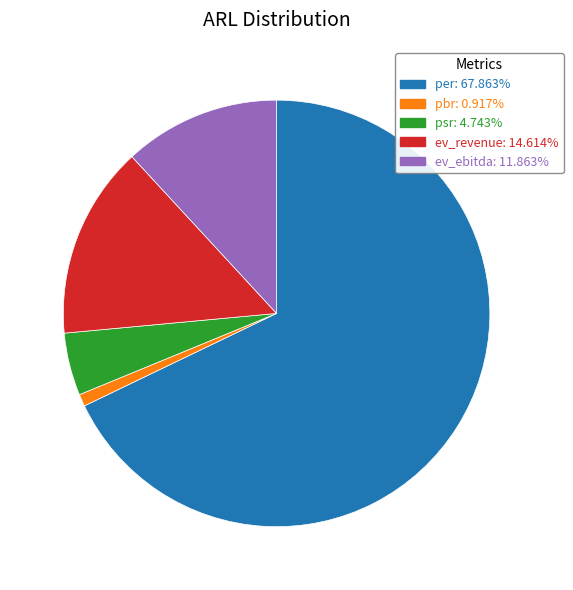

Which slice represents more than half of the pie?

per